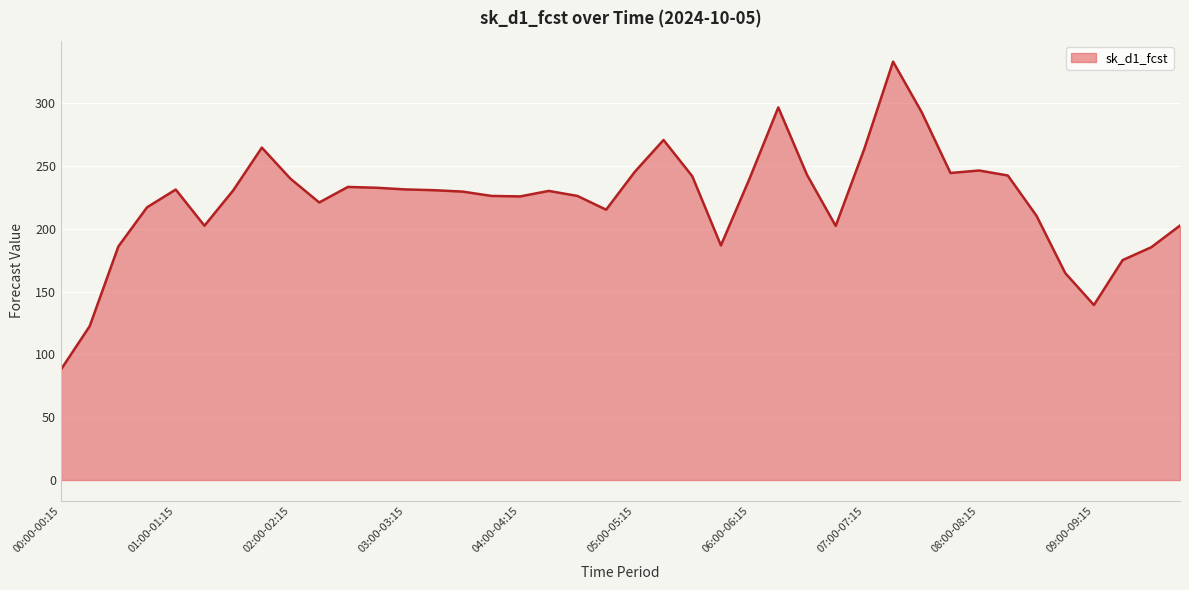

What is the sum of all values?

8908.6